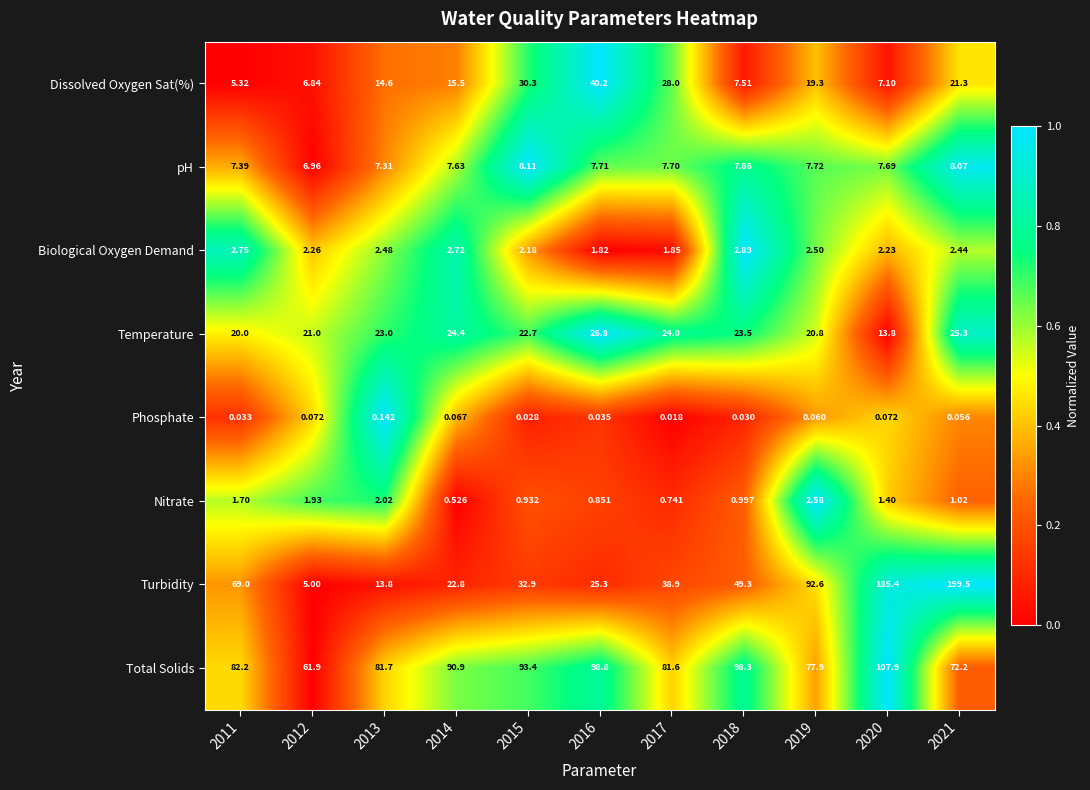

At 2019, list the series in order from smallest to largest.

Phosphate, Biological Oxygen Demand, Nitrate, pH, Dissolved Oxygen Sat(%), Temperature, Total Solids, Turbidity